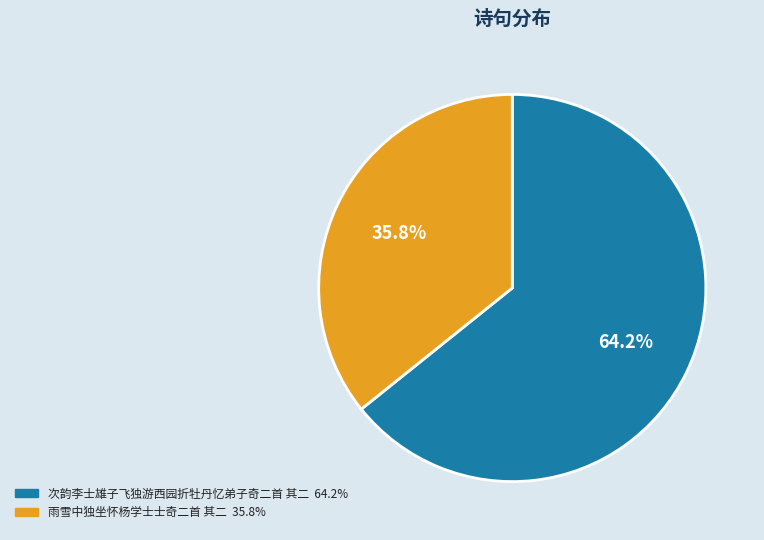

How many segments does this pie chart have?

2